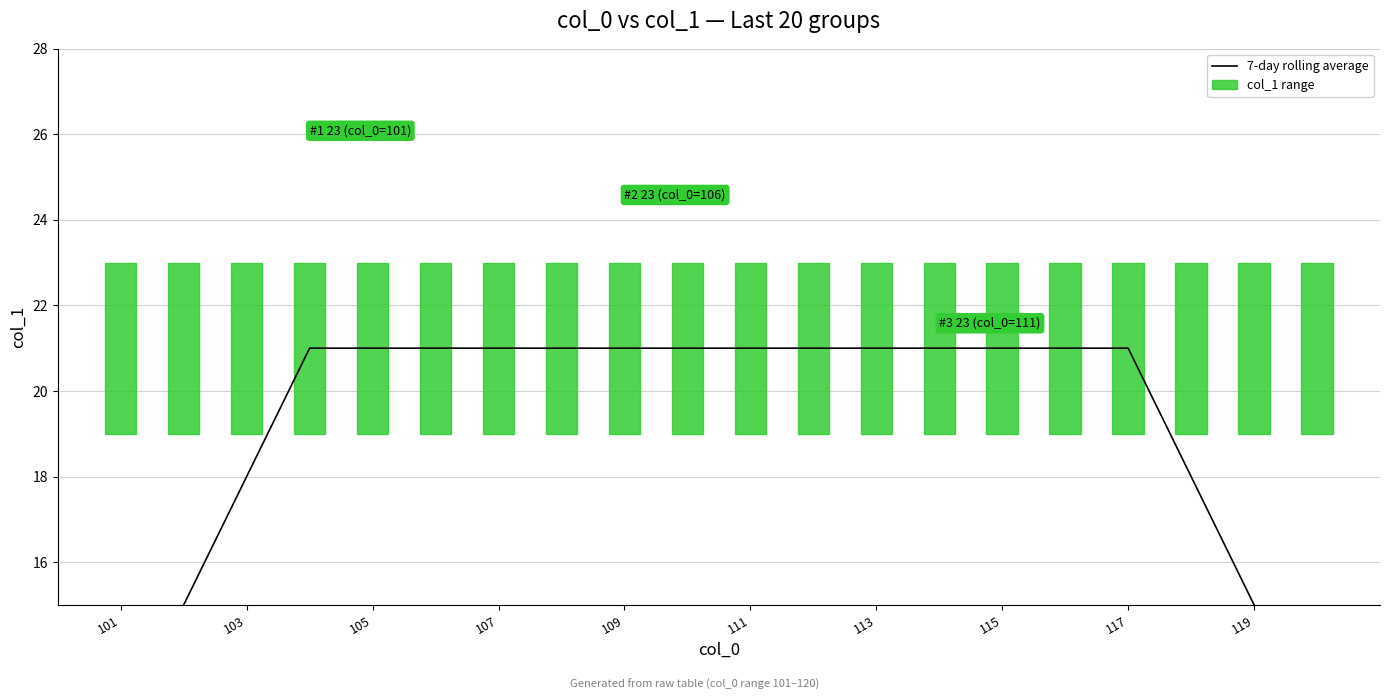

True or false: the data shows 7 at 103.

False